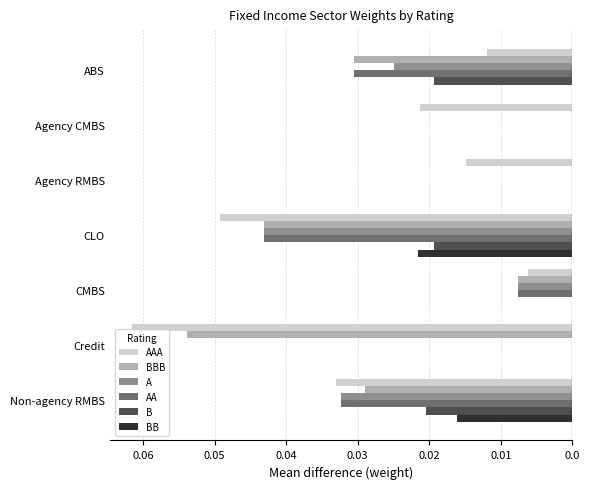

What are all the series names shown in the legend?

AAA, BBB, A, AA, B, BB